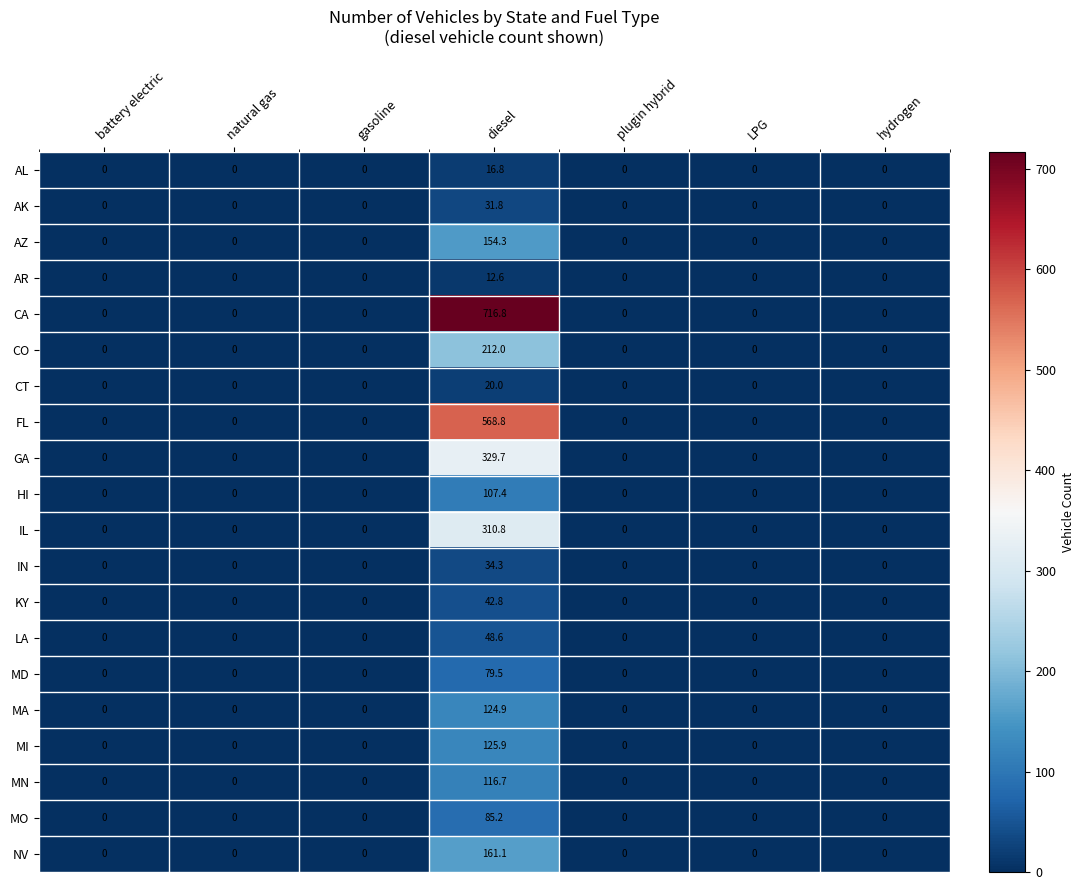

List the series in order of their peak value, lowest first.

AR, AL, CT, AK, IN, KY, LA, MD, MO, HI, MN, MA, MI, AZ, NV, CO, IL, GA, FL, CA